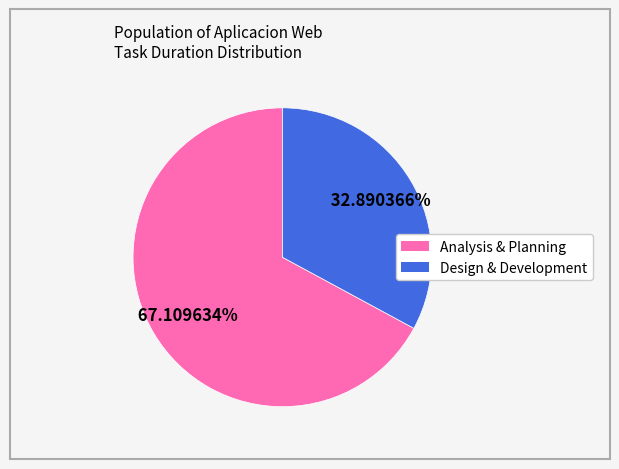

Does any single category account for the majority?

Yes